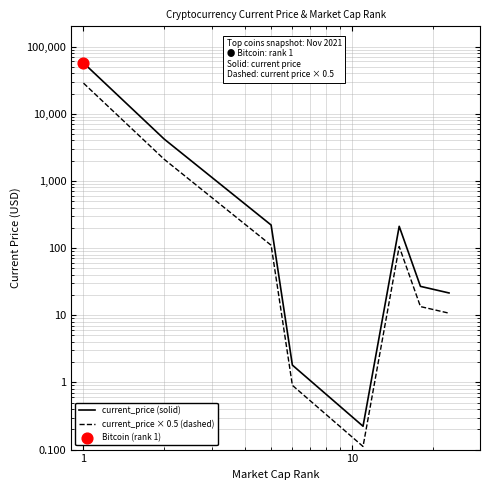

Which series has the largest Y range (max minus min)?

current_price (solid)